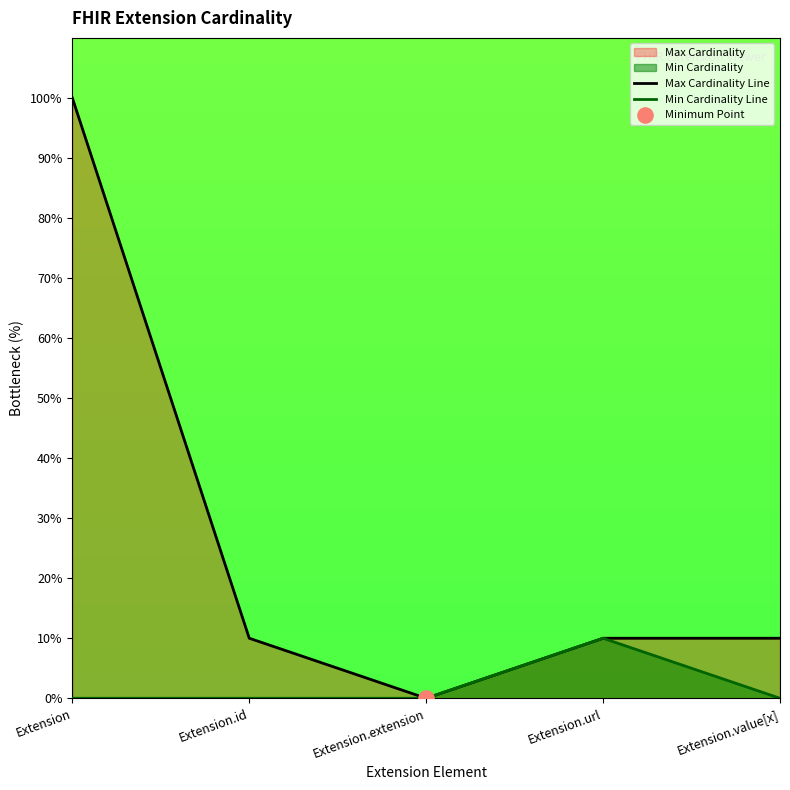

Which series reaches the maximum Y coordinate?

Max Cardinality Line